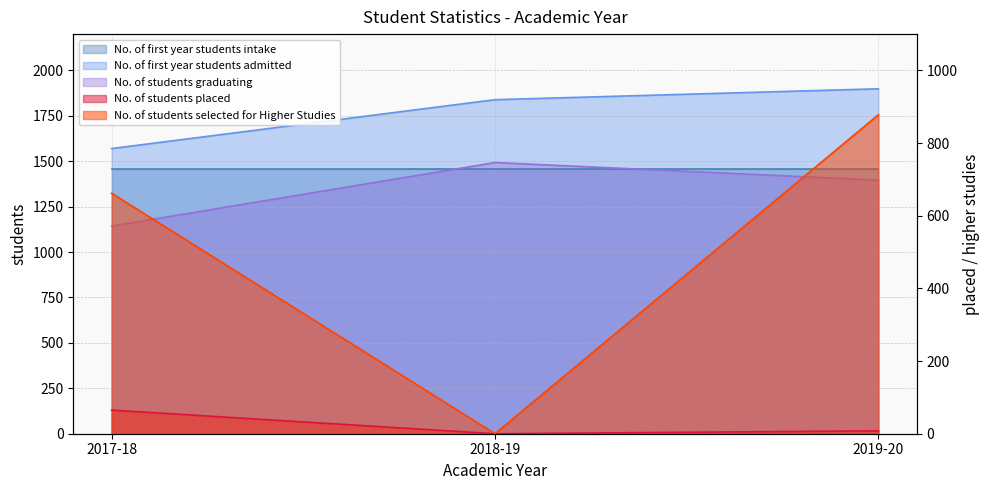

Does the chart display data point markers on the line(s)?

No